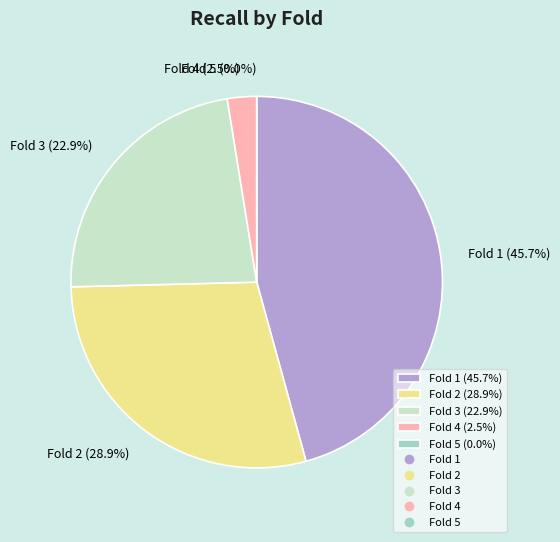

Combined, do Fold 4 and Fold 2 account for over 50%?

No